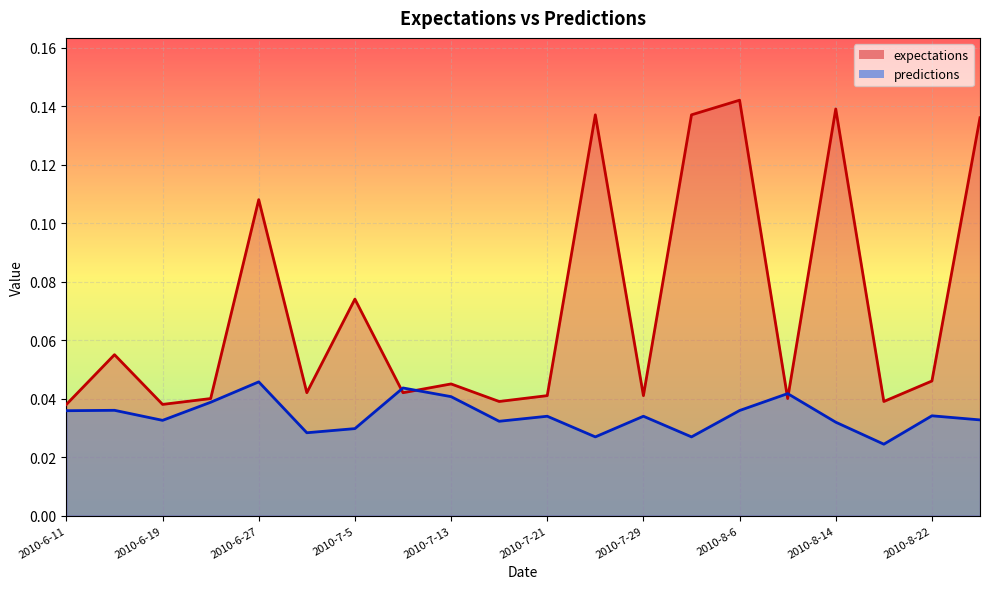

Which category has the highest value in the expectations series?

2010-8-6